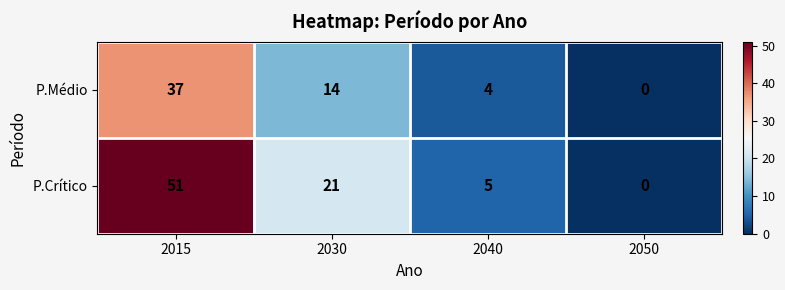

Which series has the widest spread of values?

P.Crítico